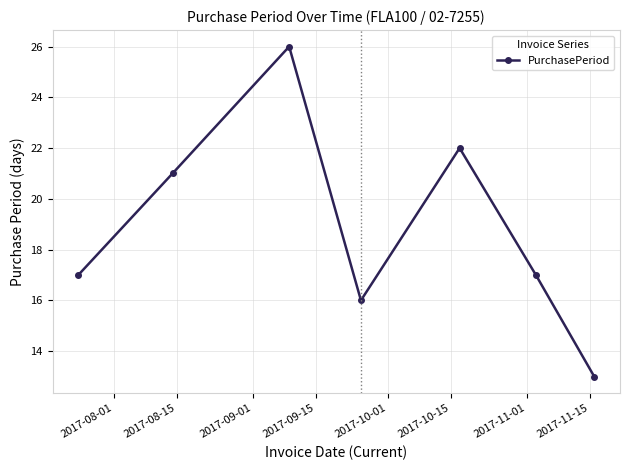

How many interior local valleys (lower than both neighbors) does the data have?

1